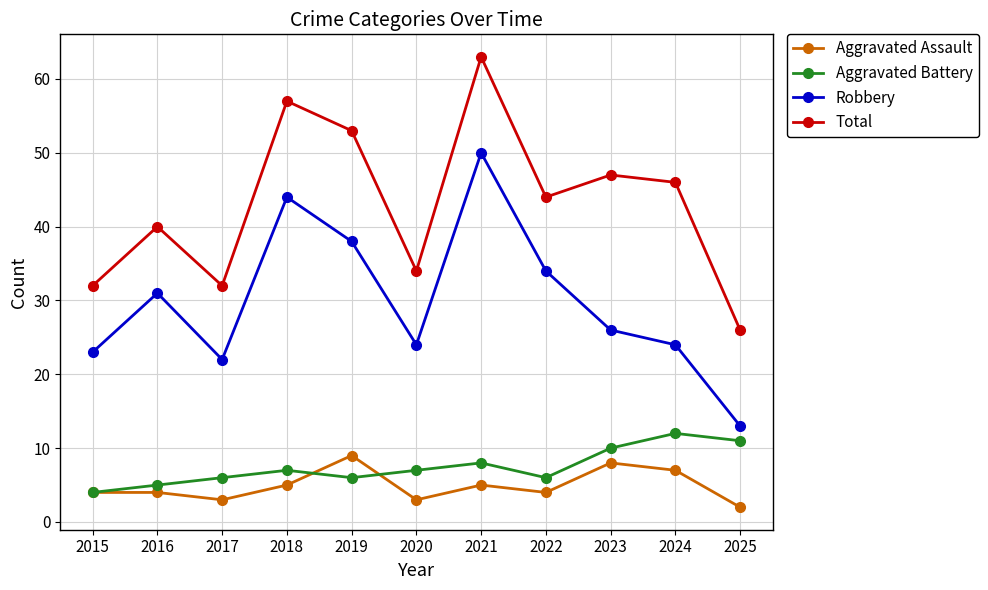

Where is Aggravated Battery nearest to the value 8?

2021